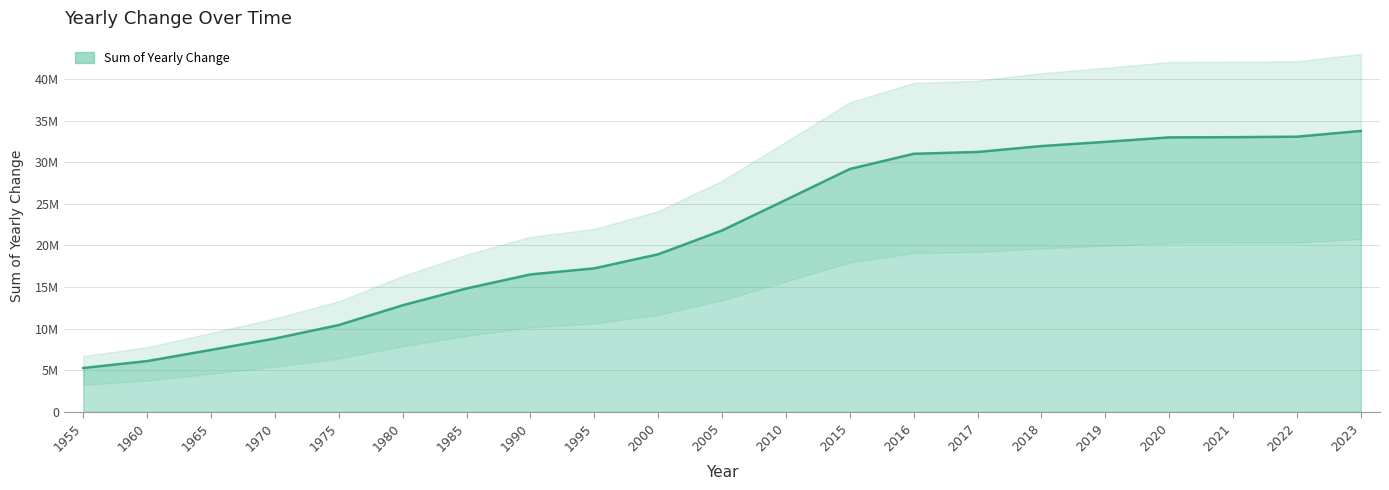

What is the sum of the values at 2019 and 2000?

51360191